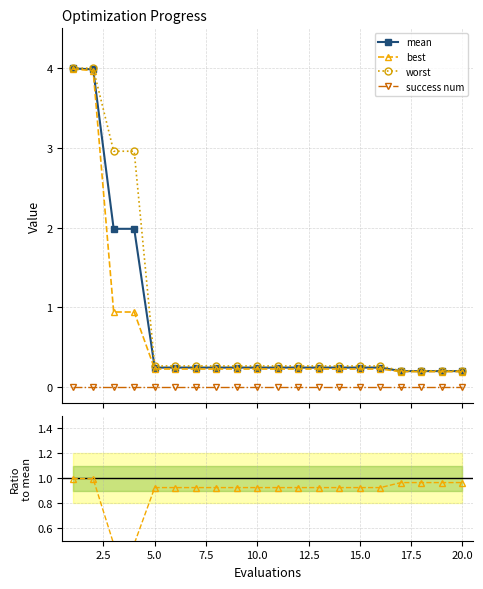

How many lines are shown in the chart?

5